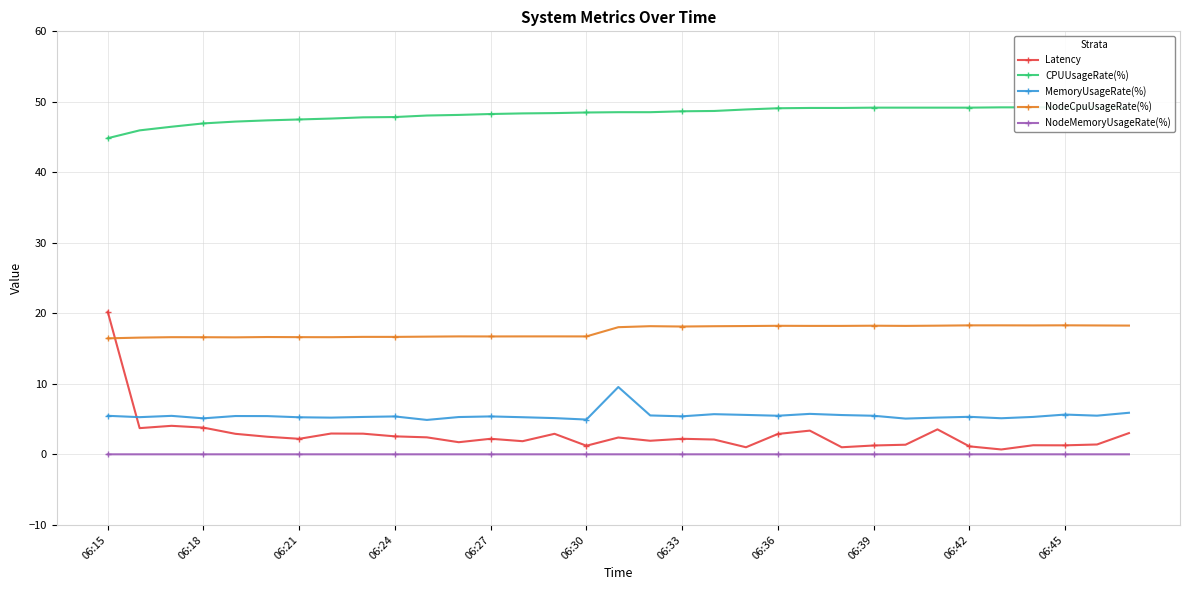

What is the highest value of the MemoryUsageRate(%) series?

9.6